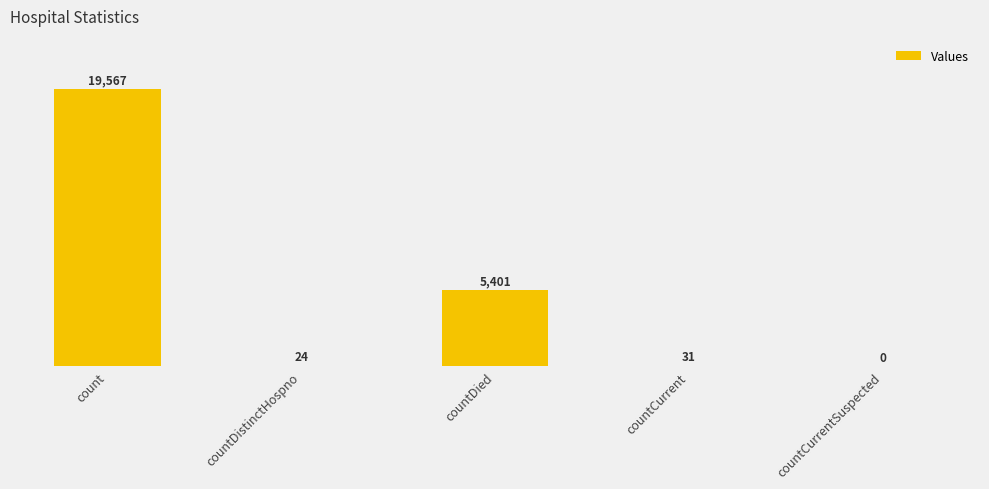

How many bars are there in total?

5